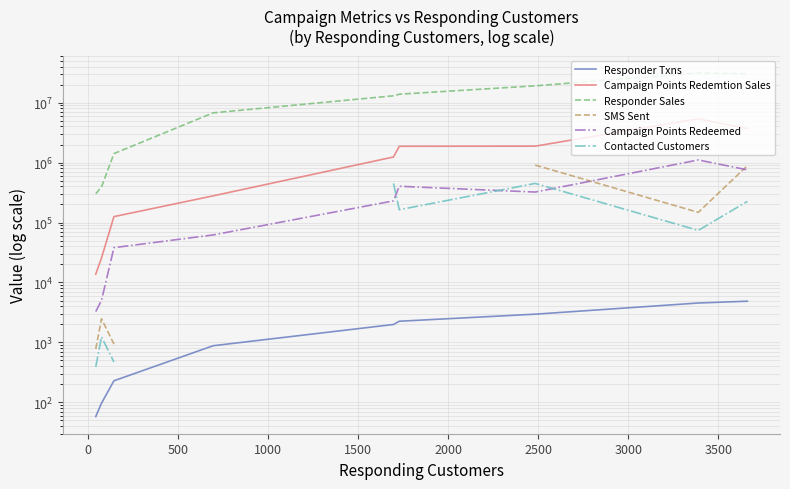

At which label is Responder Txns closest to 2463?

2000